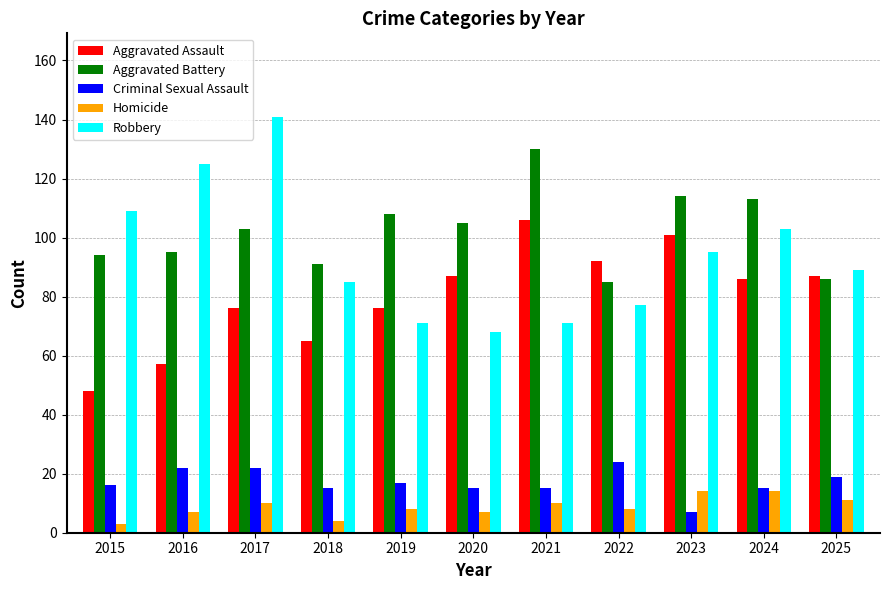

What is the sum of the Homicide values at 2019 and 2021?

18